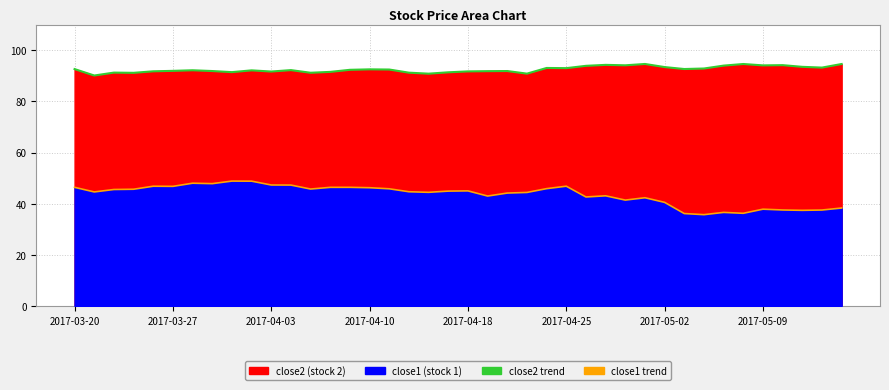

List the series in order of their peak value, highest first.

close2 line, close1 line